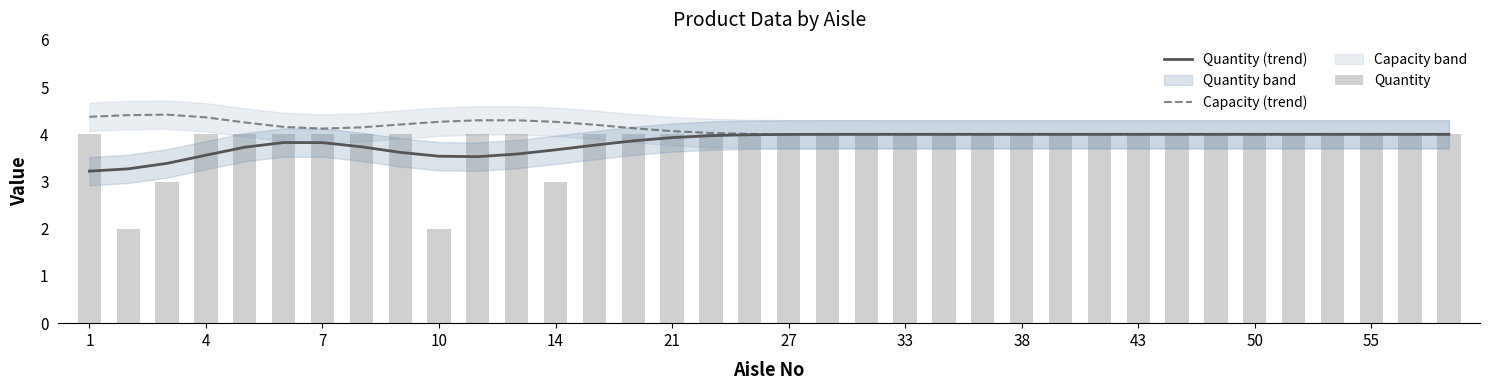

True or false: Quantity (trend) has a value of 6.6 at 34.

False